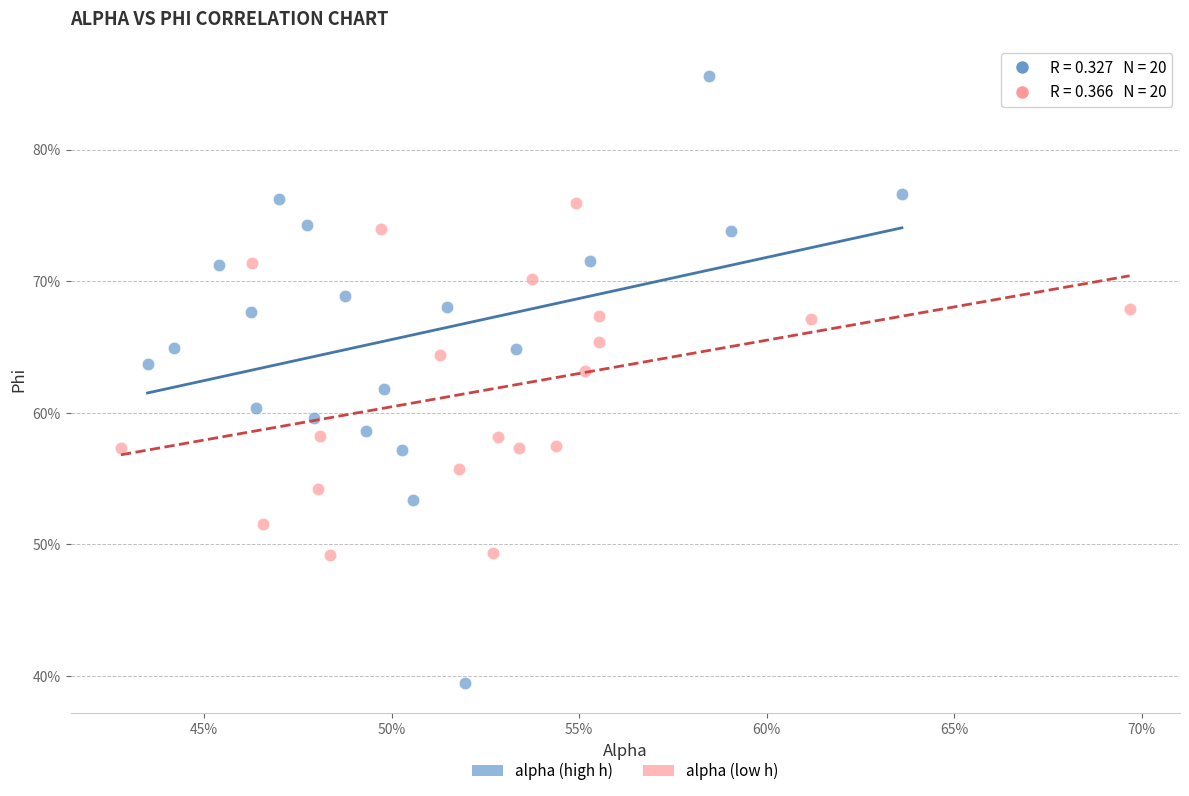

What are all the series names shown in the legend?

alpha (high h), alpha (low h)